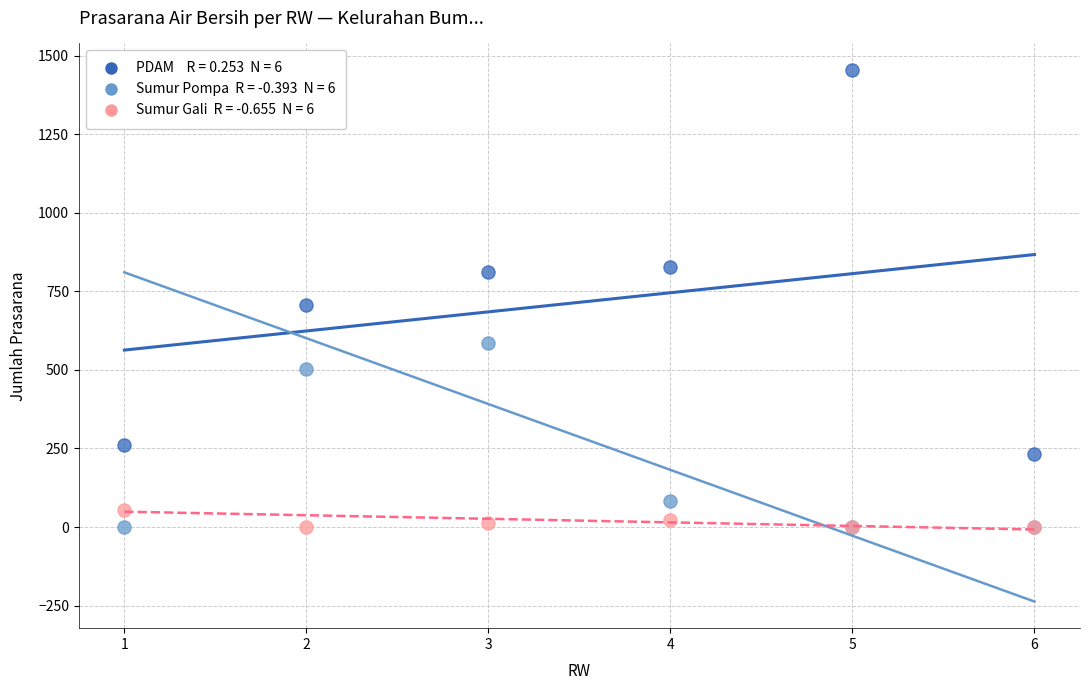

Across all series, what Y value is closest to 727?

705